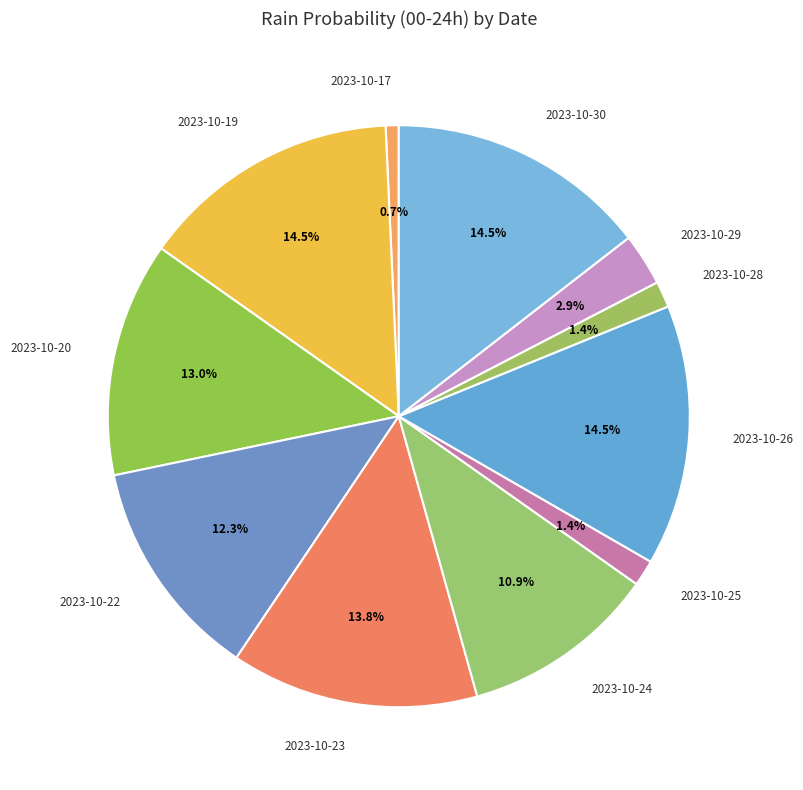

What is the ratio of the value at 2023-10-24 to the value at 2023-10-23?

0.8